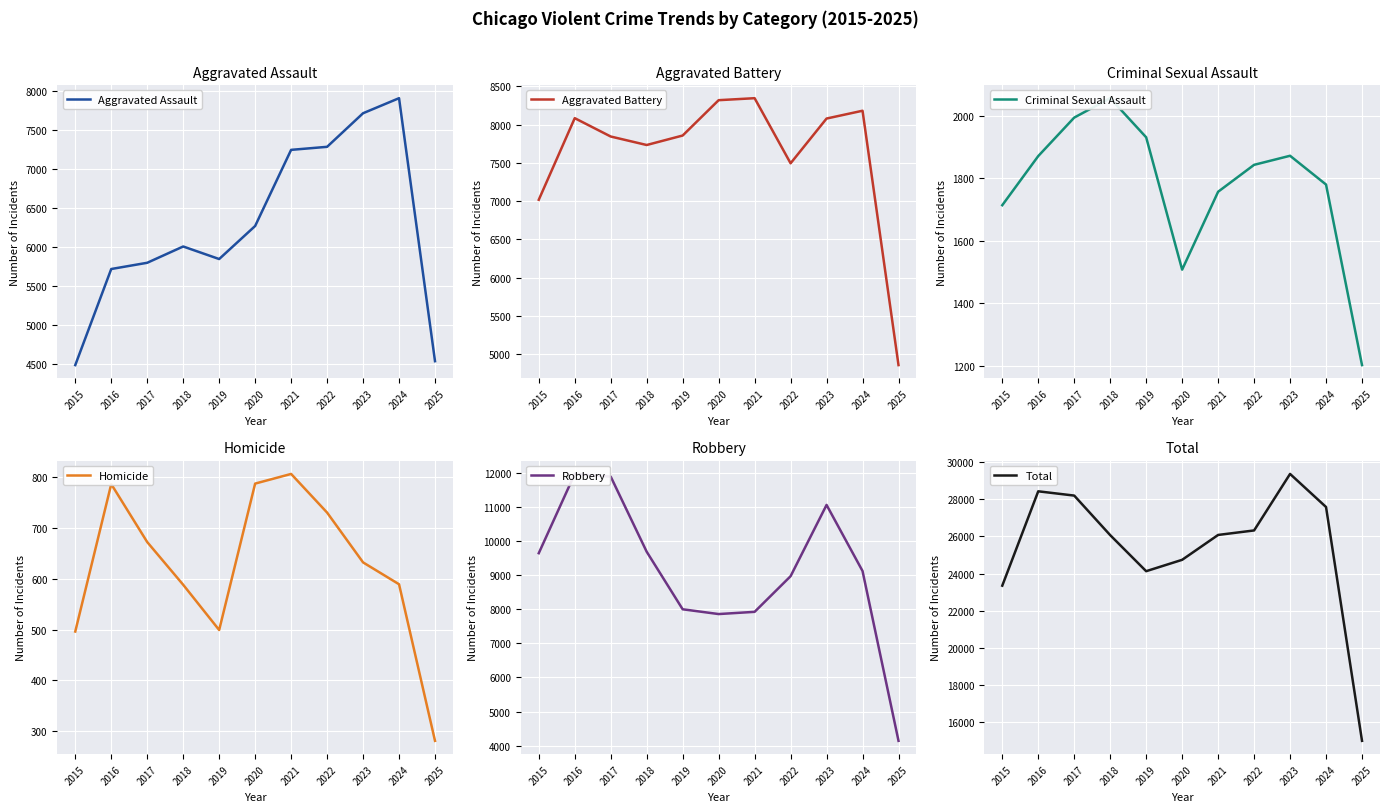

In Robbery, how many points are higher than both neighbors (excluding endpoints)?

2